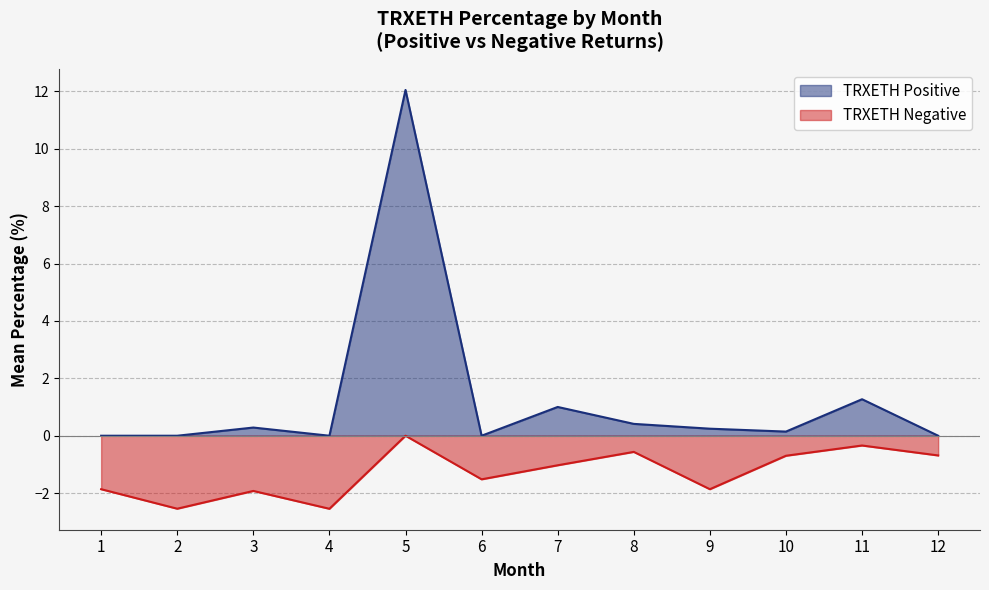

Which series has the largest total across all categories?

TRXETH Positive